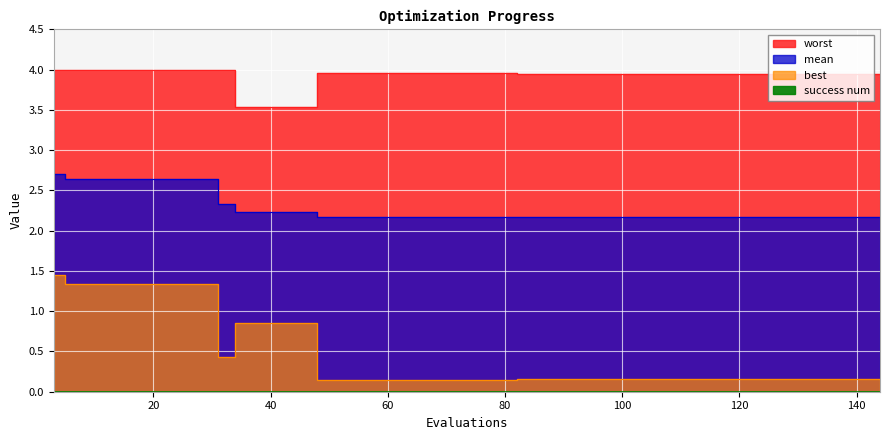

True or false: worst and best cross at least once.

False